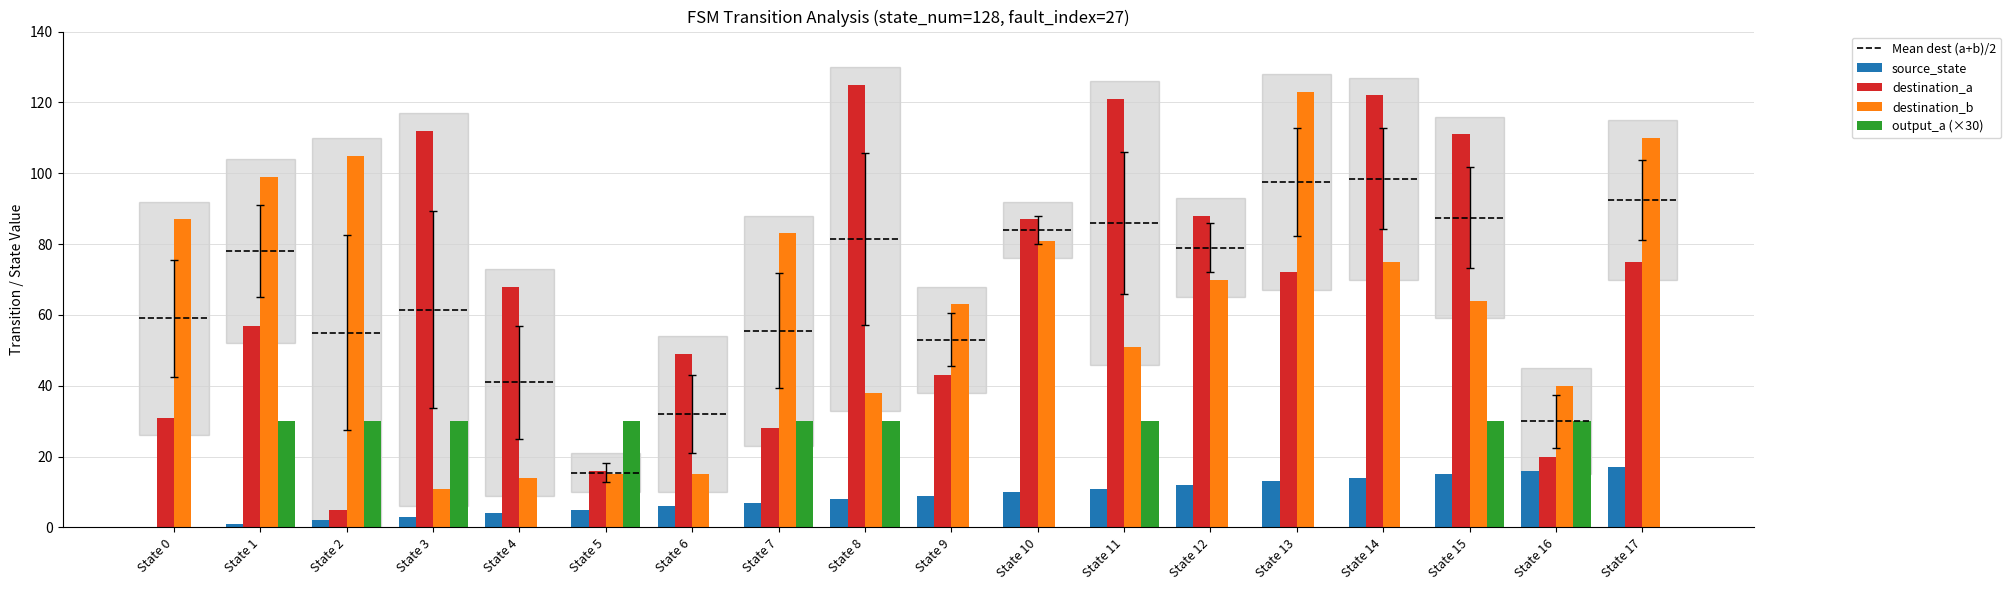

Is the value of source_state at State 3 greater than the value of destination_b at State 17?

No